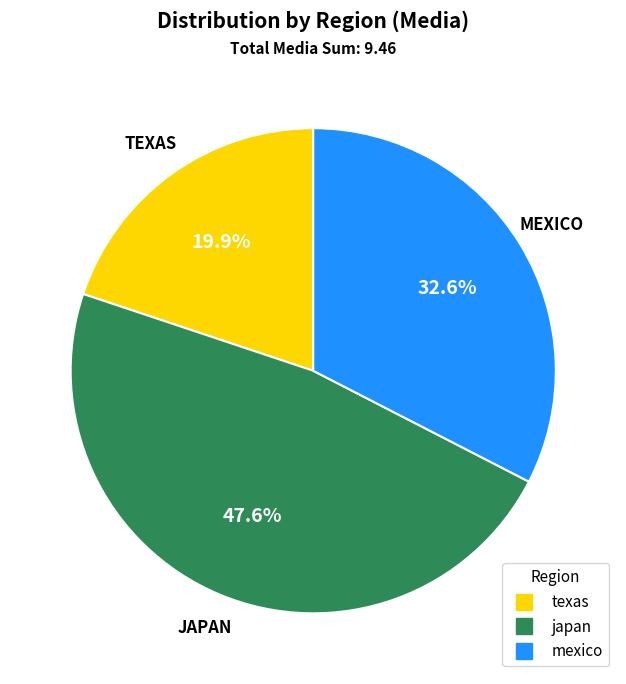

Is it true that japan is 59% of the pie?

False